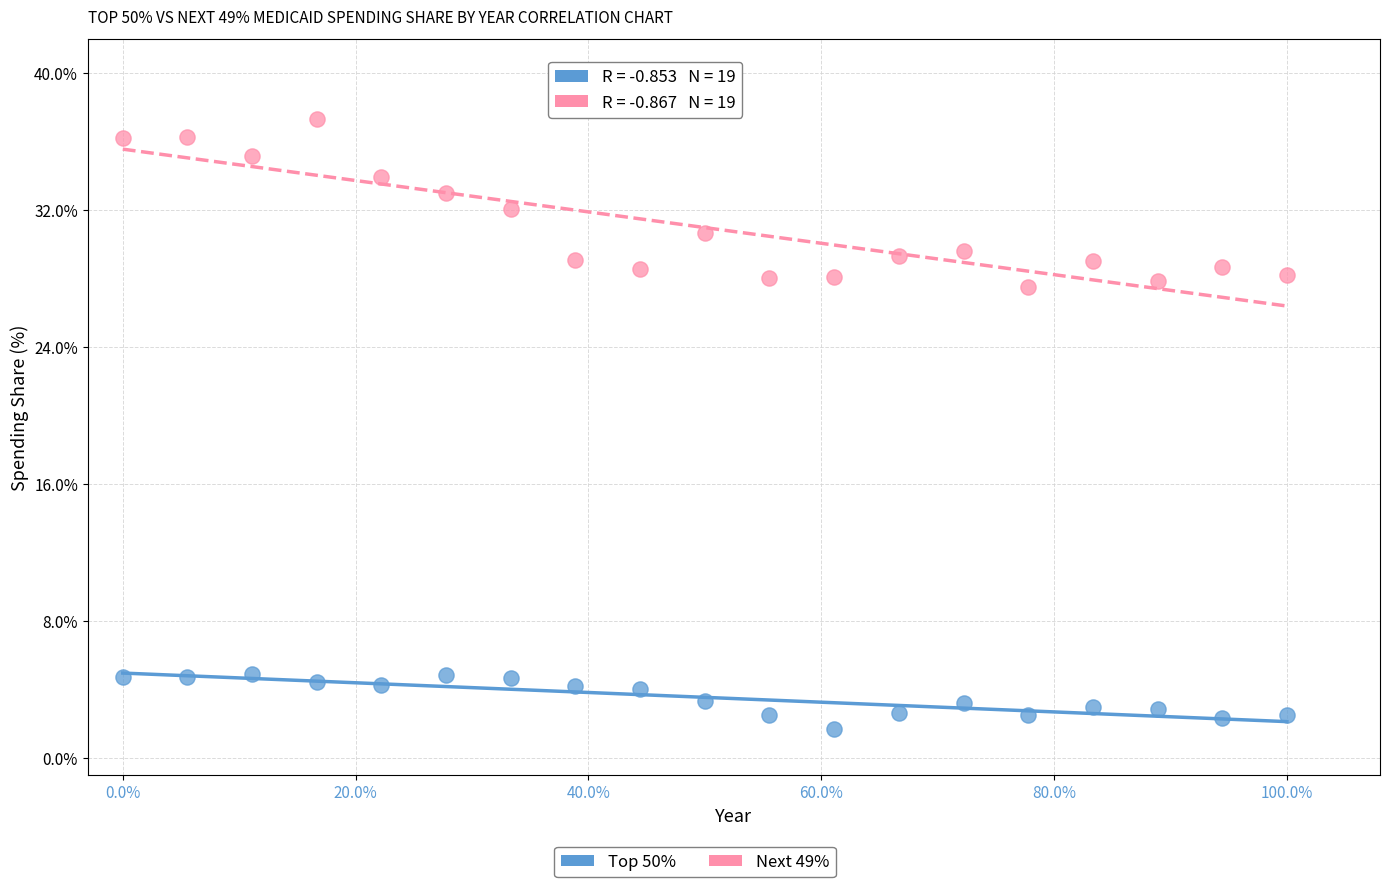

Which series contains the highest Y value?

Next 49%